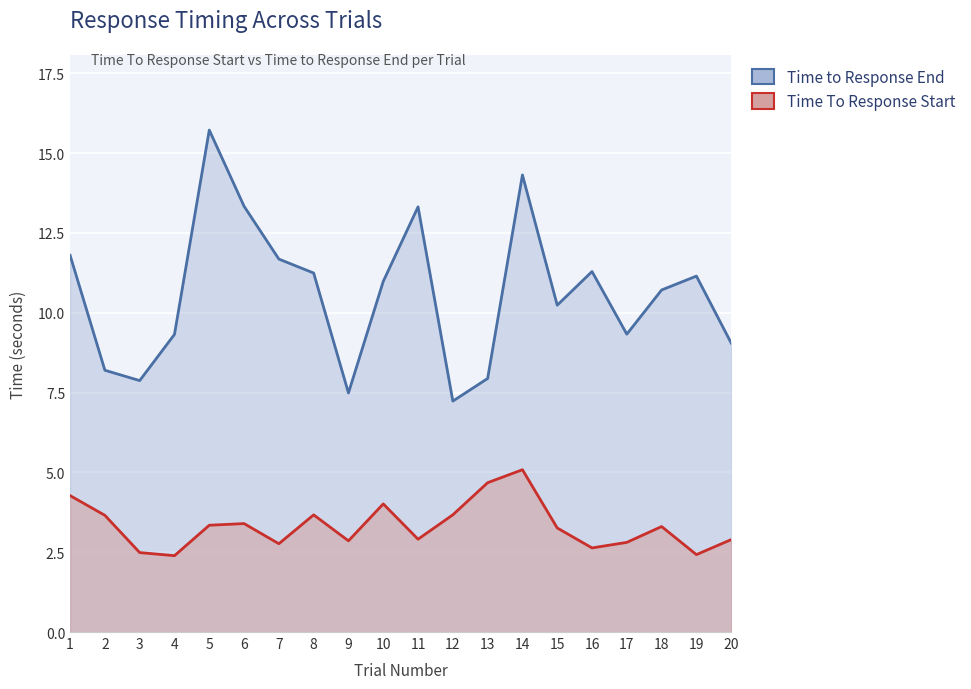

List the series in order of their peak value, highest first.

Time to Response End, Time To Response Start